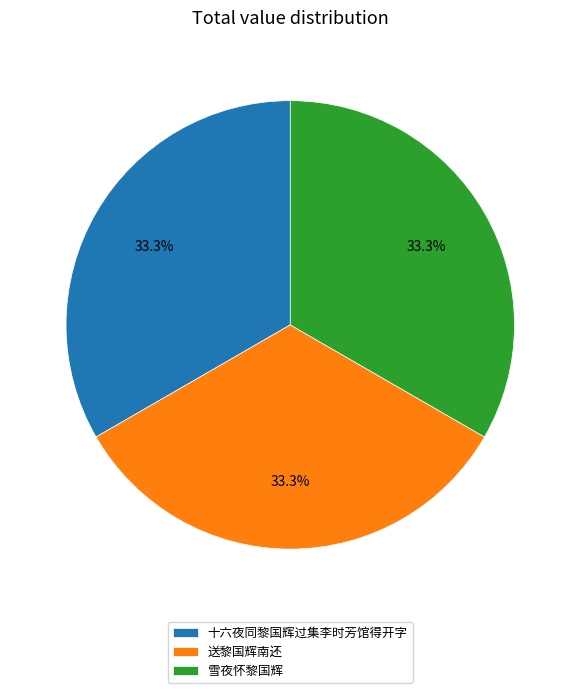

Is there any slice that represents more than half of the pie?

No